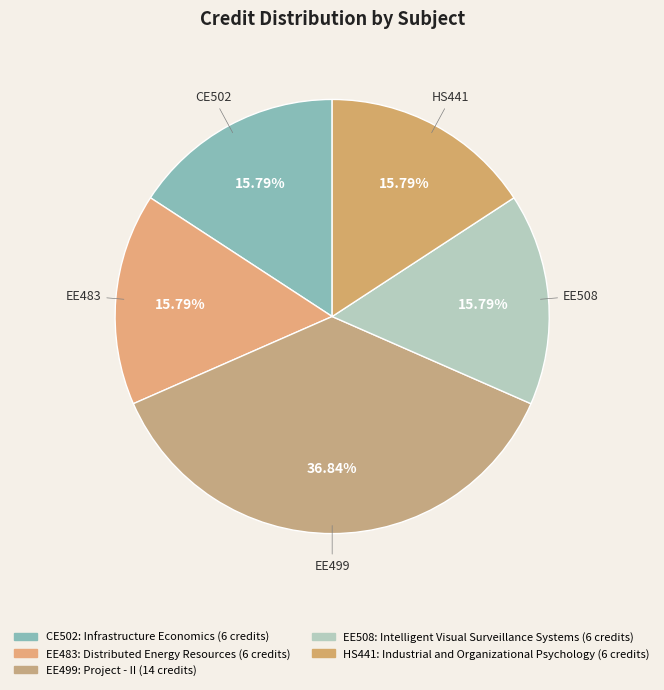

How many slices are in this pie chart?

5